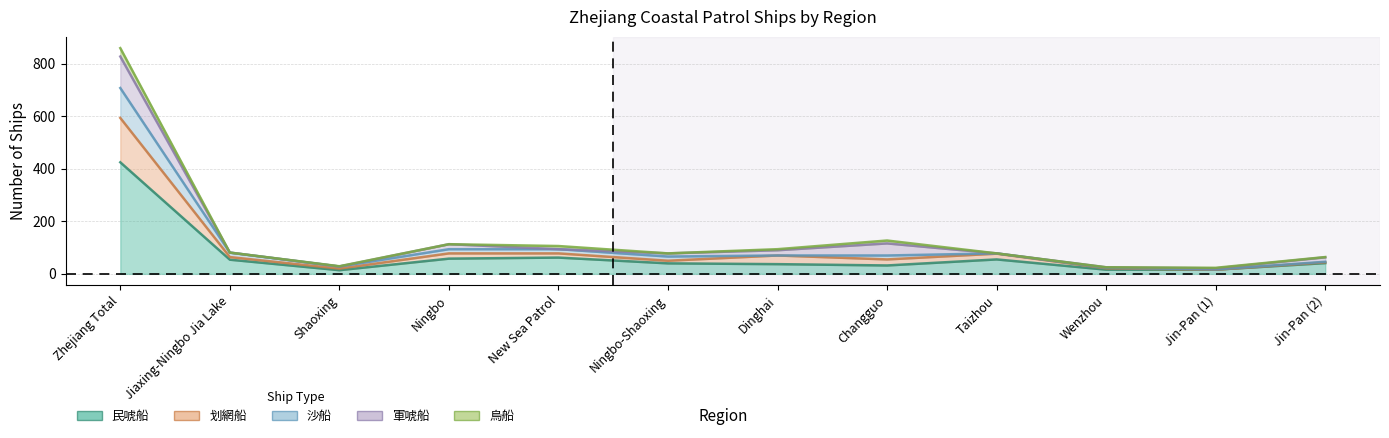

Is the value of 划網船 at Jin-Pan (1) greater than the value of 沙船 at Zhejiang Total?

No